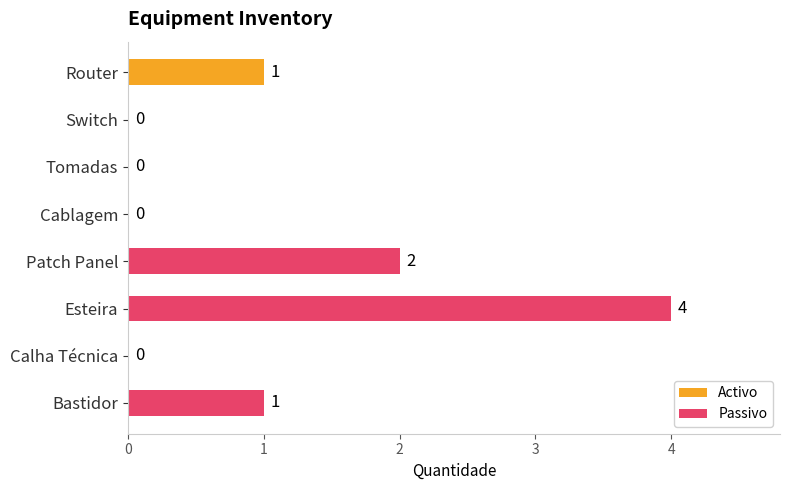

Is it true that the value at Esteira is 4?

True